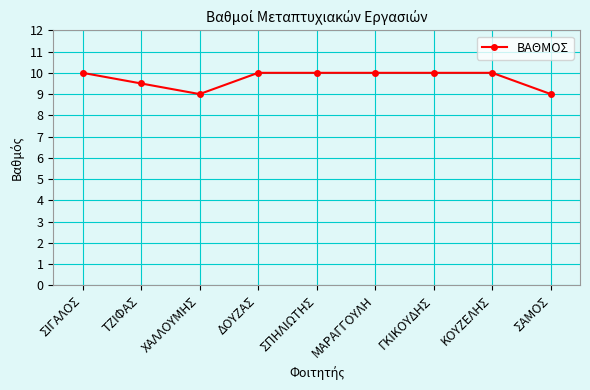

Reading left to right, transcribe all the data shown in this chart.

10.0	9.5	9.0	10.0	10.0	10.0	10.0	10.0	9.0